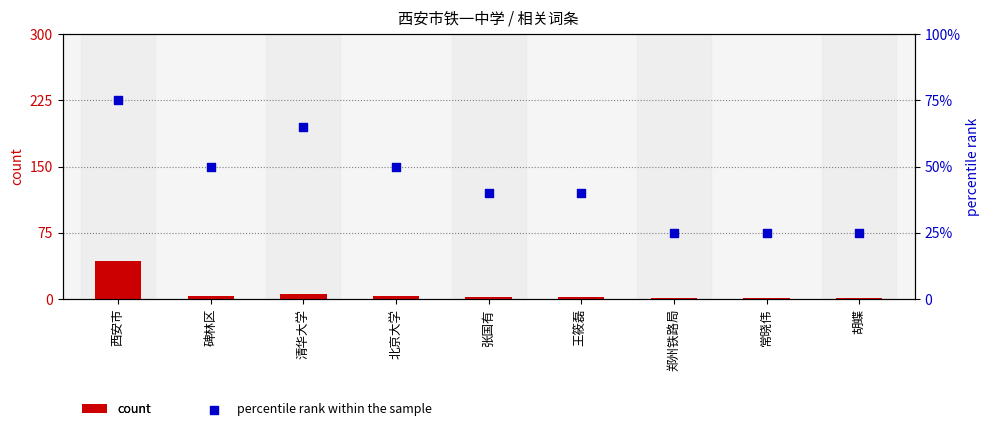

At how many categories does at least one series exceed 30?

6